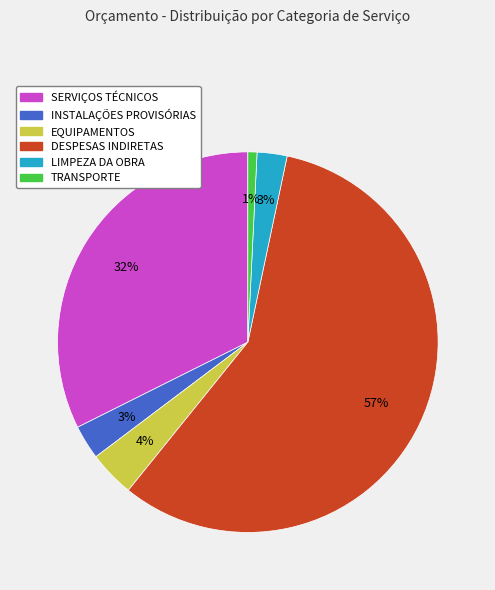

Which slice is the smallest?

TRANSPORTE